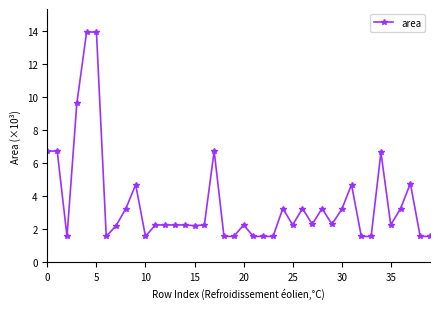

What is the value of the 27th point from the left?

3.2